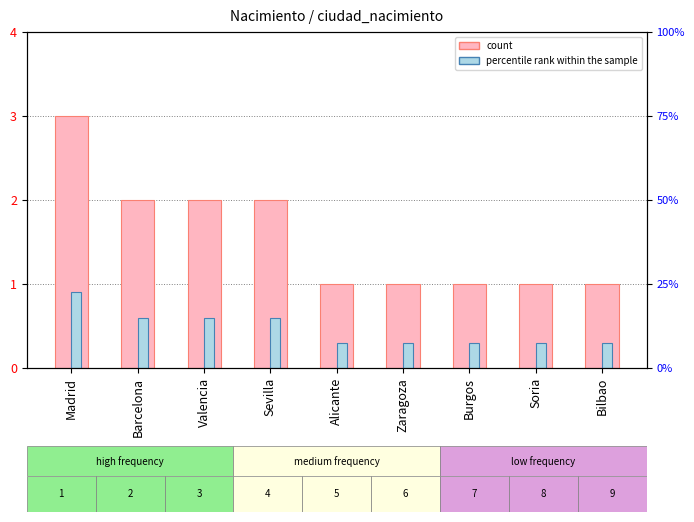

Between Sevilla and Bilbao, which is larger?

Sevilla